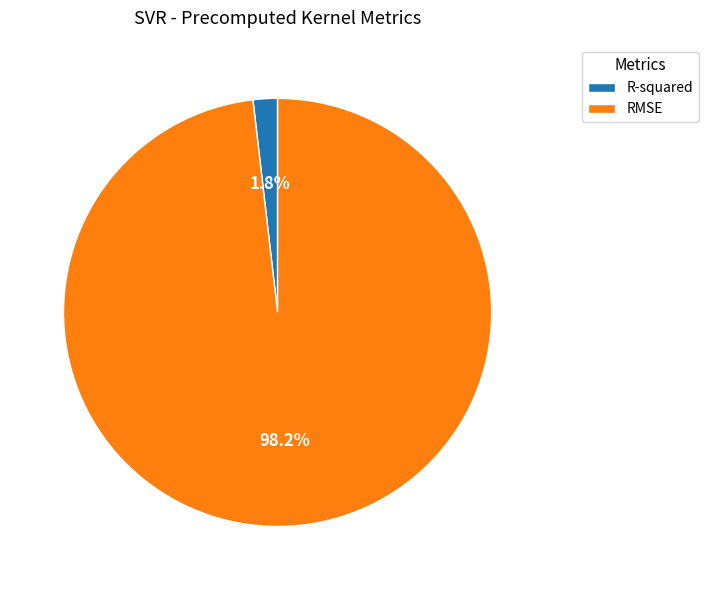

Which has a higher value, R-squared or RMSE?

RMSE